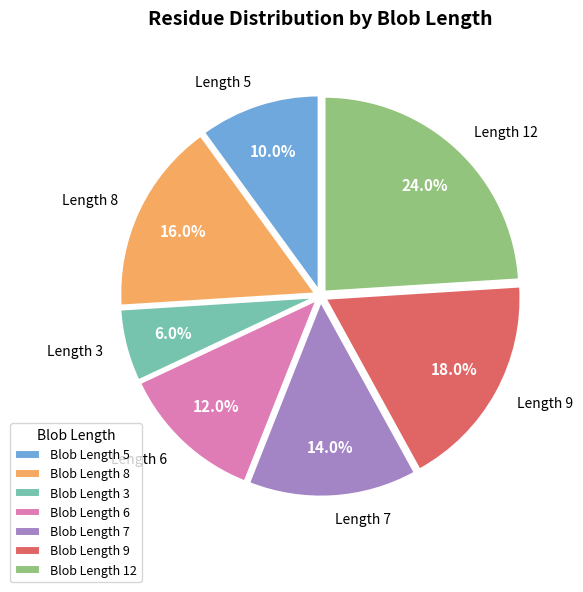

Rank the categories by value from lowest to highest.

Blob Length 3, Blob Length 5, Blob Length 6, Blob Length 7, Blob Length 8, Blob Length 9, Blob Length 12